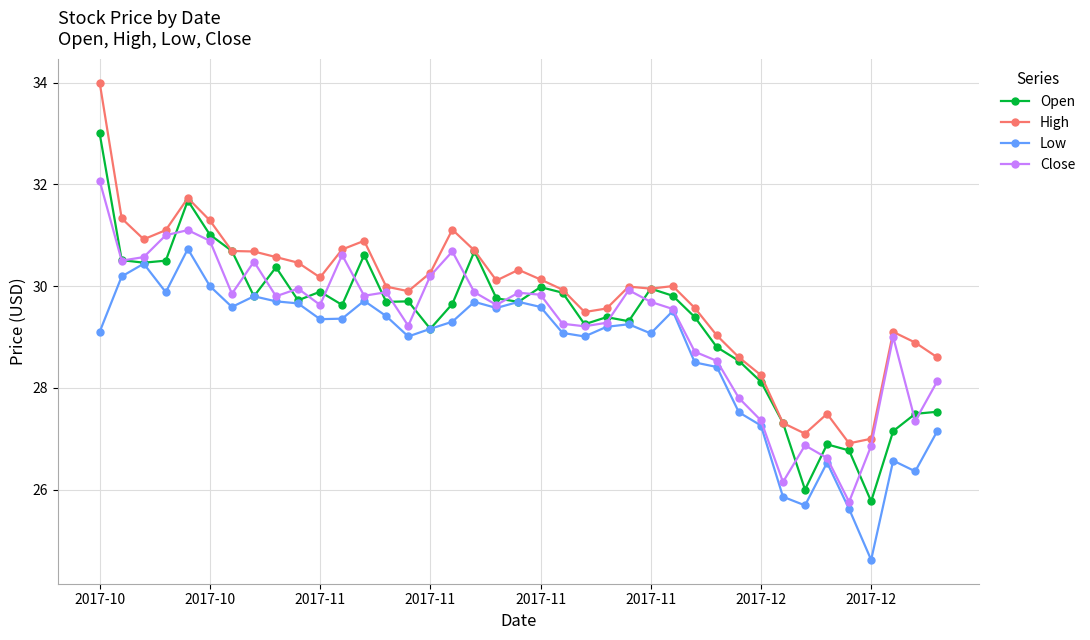

Which series has the largest total across all categories?

High